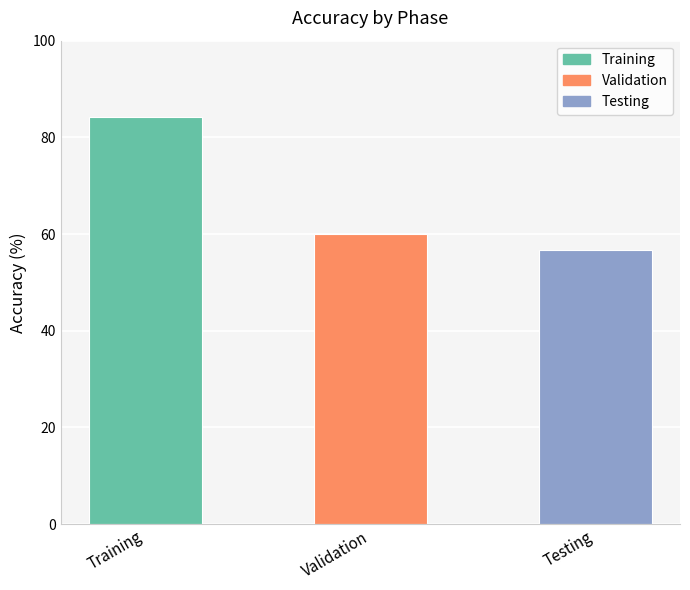

Between Training and Testing, which is larger?

Training